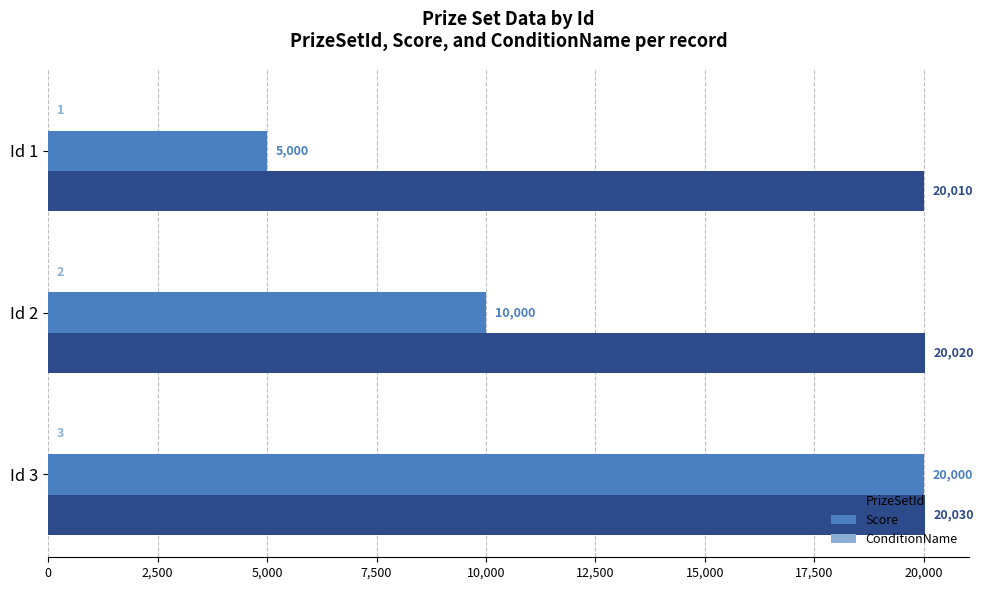

True or false: PrizeSetId has a value of 27878 at Id 3.

False